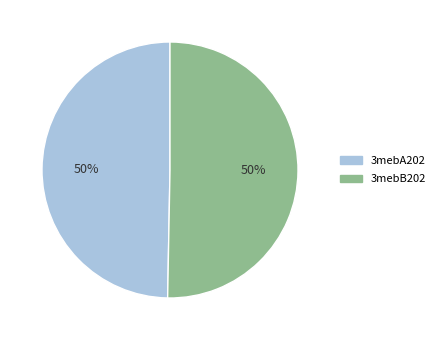

To the nearest percent, what percentage of the pie is 3mebB202?

50%